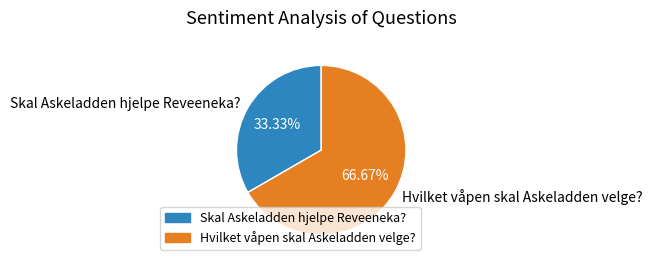

To the nearest percent, what portion does Skal Askeladden hjelpe Reveeneka? represent?

33%